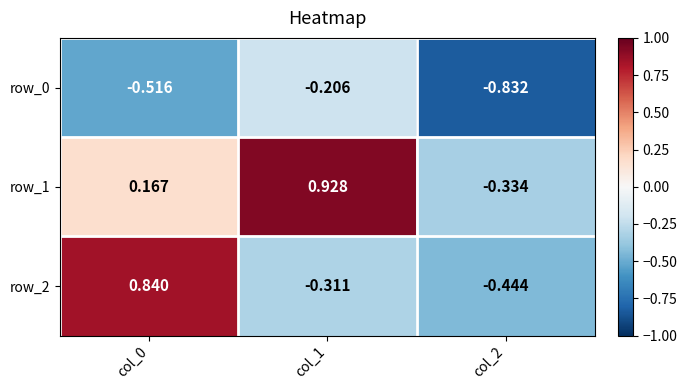

Which series has the largest range (max minus min)?

row_2